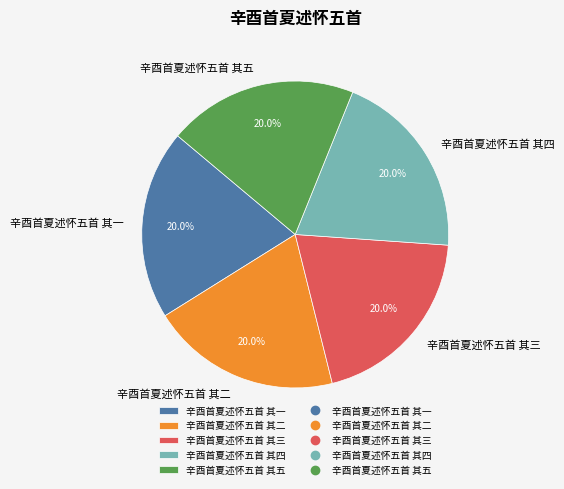

Does any single category account for the majority?

No